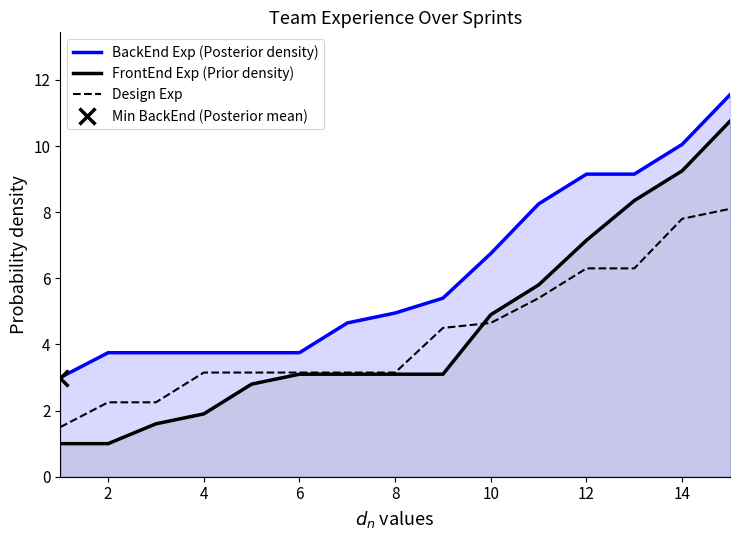

Where is BackEnd Exp (Posterior density) nearest to the value 7?

10